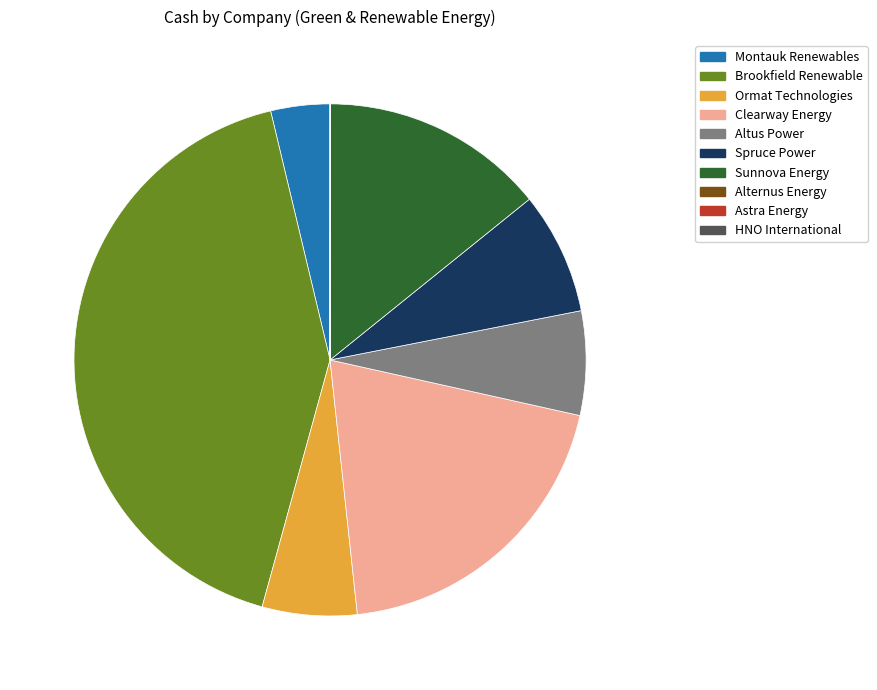

True or false: Altus Power accounts for 21% of the total.

False